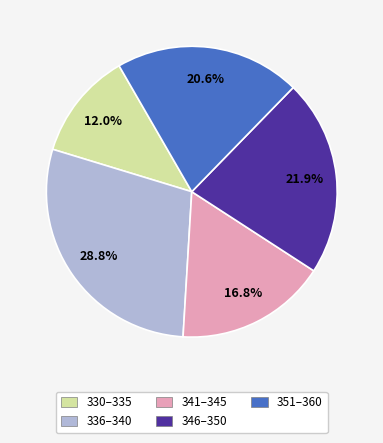

To the nearest percent, what is the difference between the largest and smallest slice percentages?

17%